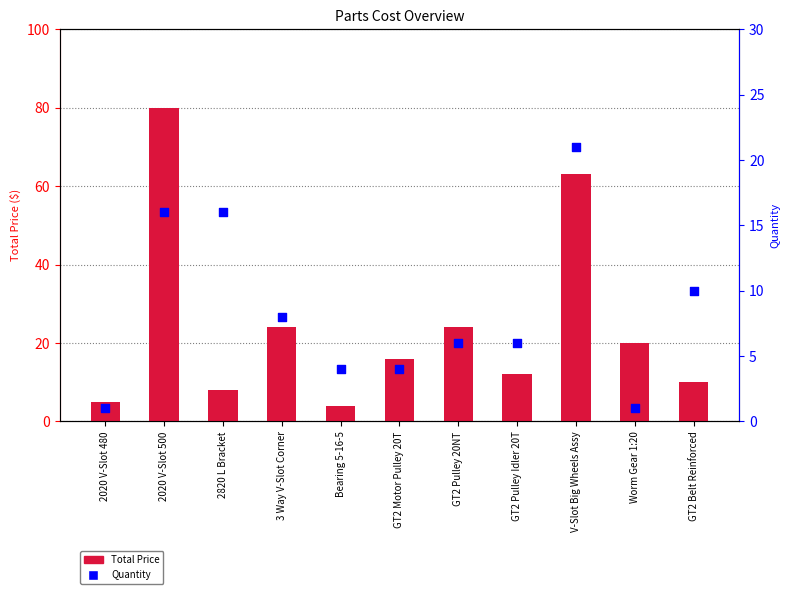

At which category is the sum across all series the highest?

2020 V-Slot 500